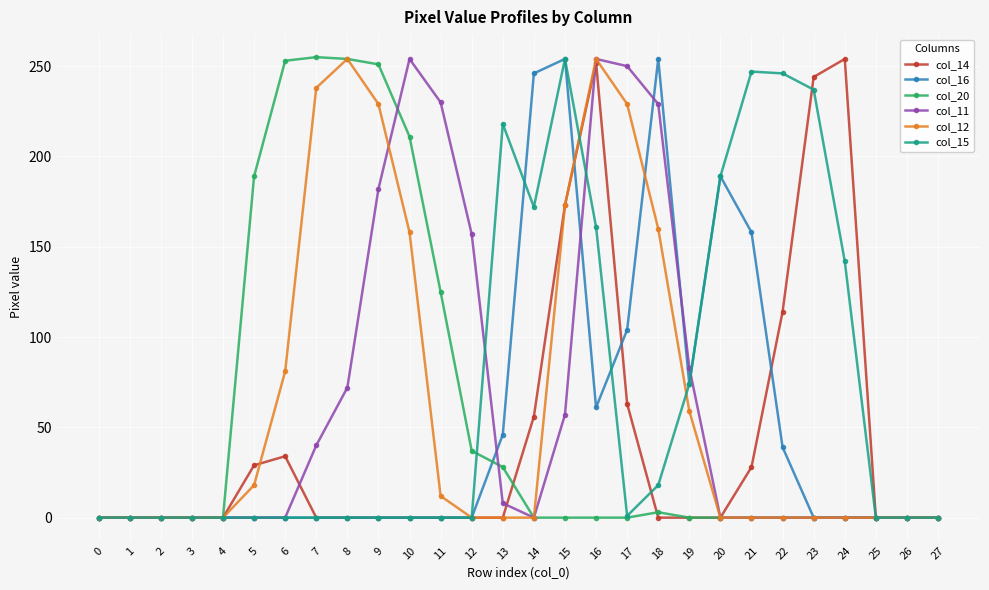

What is the spread (max minus min) of values at 22?

246